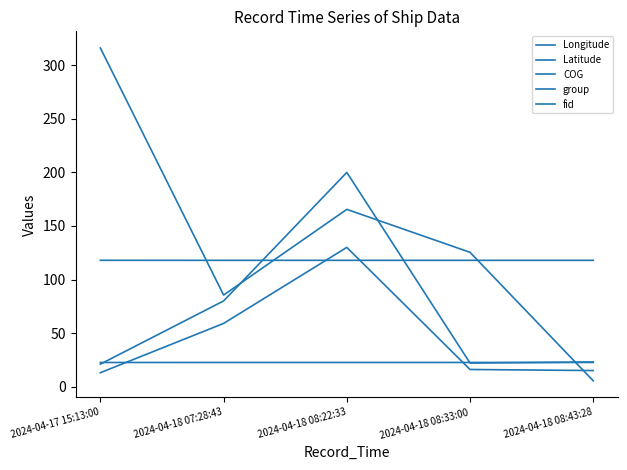

Rank the series by their average value, from lowest to highest.

Latitude, group, fid, Longitude, COG